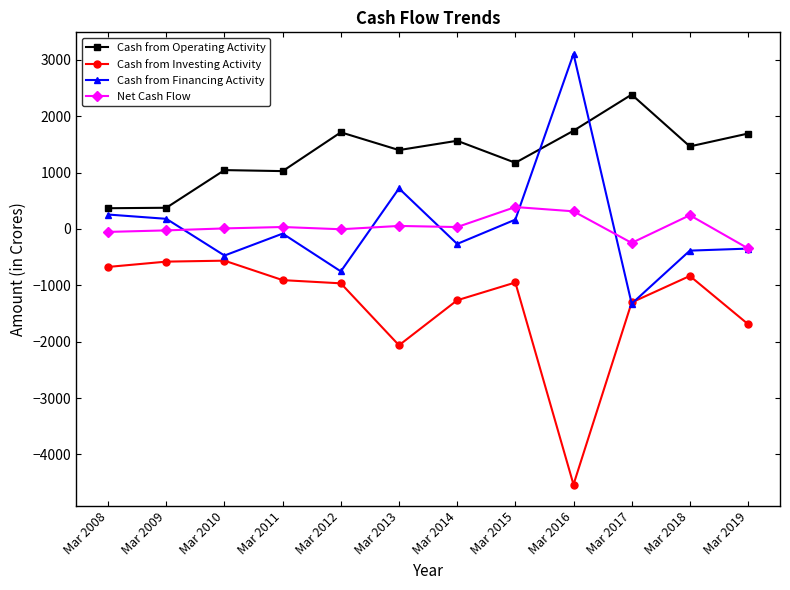

Which series has the largest total across all categories?

Cash from Operating Activity